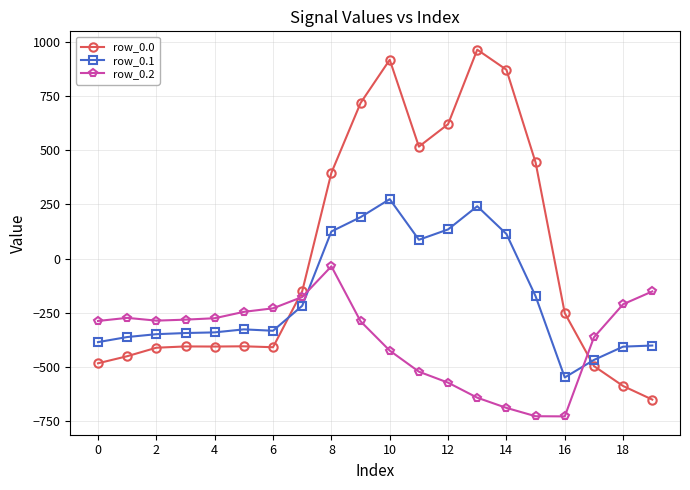

What is the minimum value for row_0.1?

-547.3